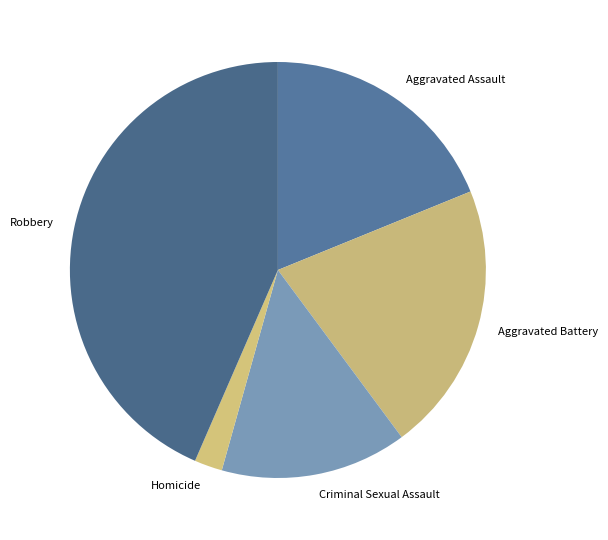

Does any single category account for the majority?

No